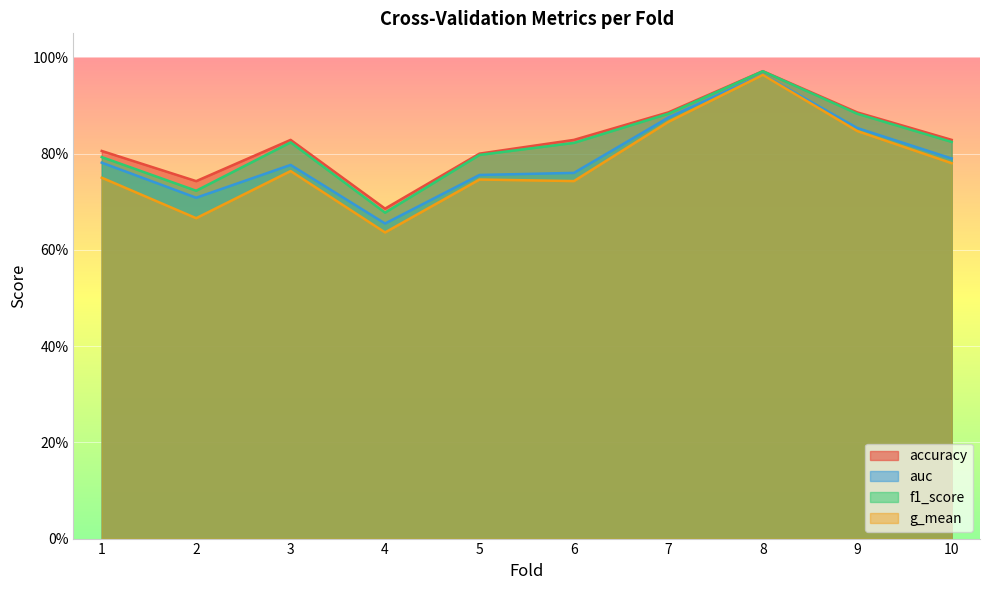

Reading left to right, what are all the values shown in this chart?

accuracy: 0.8	0.7	0.8	0.7	0.8	0.8	0.9	1.0	0.9	0.8
auc: 0.8	0.7	0.8	0.7	0.8	0.8	0.9	1.0	0.9	0.8
f1_score: 0.8	0.7	0.8	0.7	0.8	0.8	0.9	1.0	0.9	0.8
g_mean: 0.8	0.7	0.8	0.6	0.7	0.7	0.9	1.0	0.8	0.8